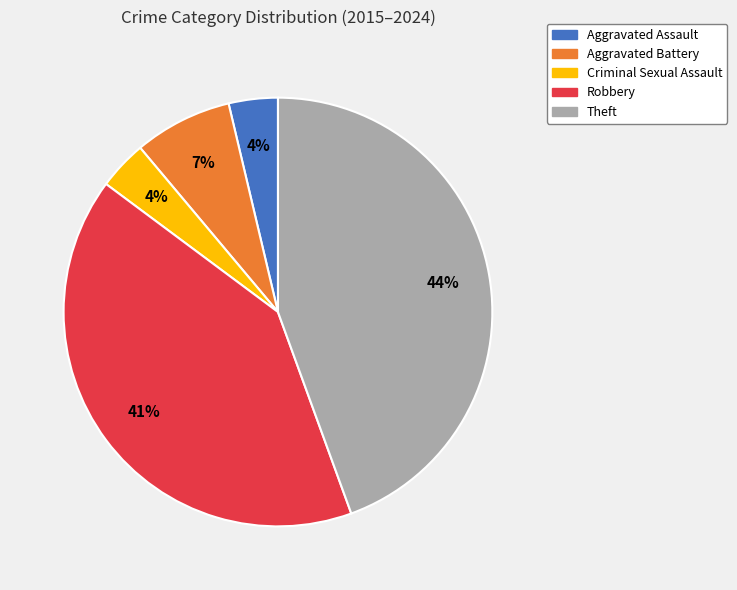

To the nearest percent, what percentage of the pie is Criminal Sexual Assault?

4%